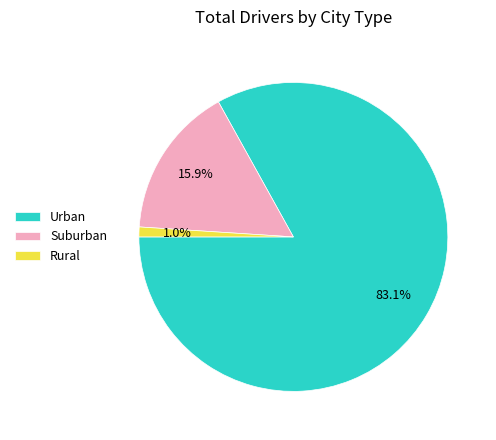

Is Rural the majority of the pie?

No